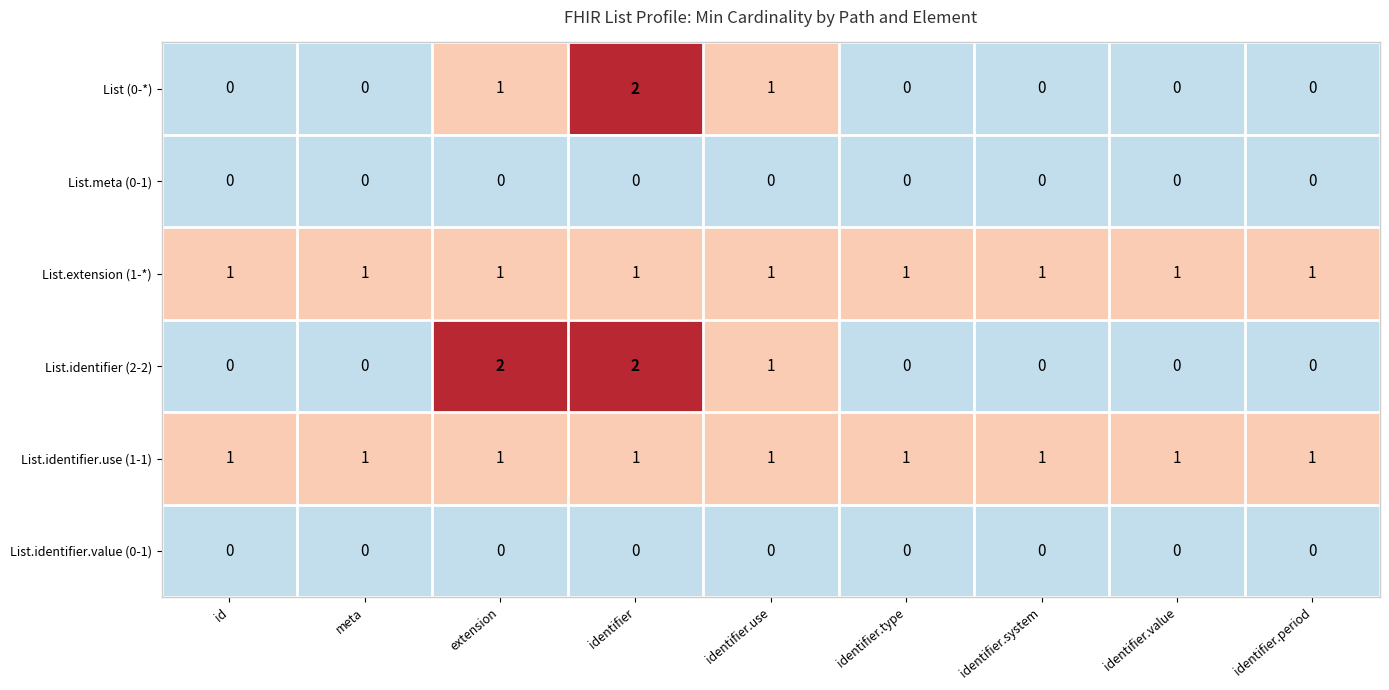

What is the sum of all List.extension (1-*) values?

9